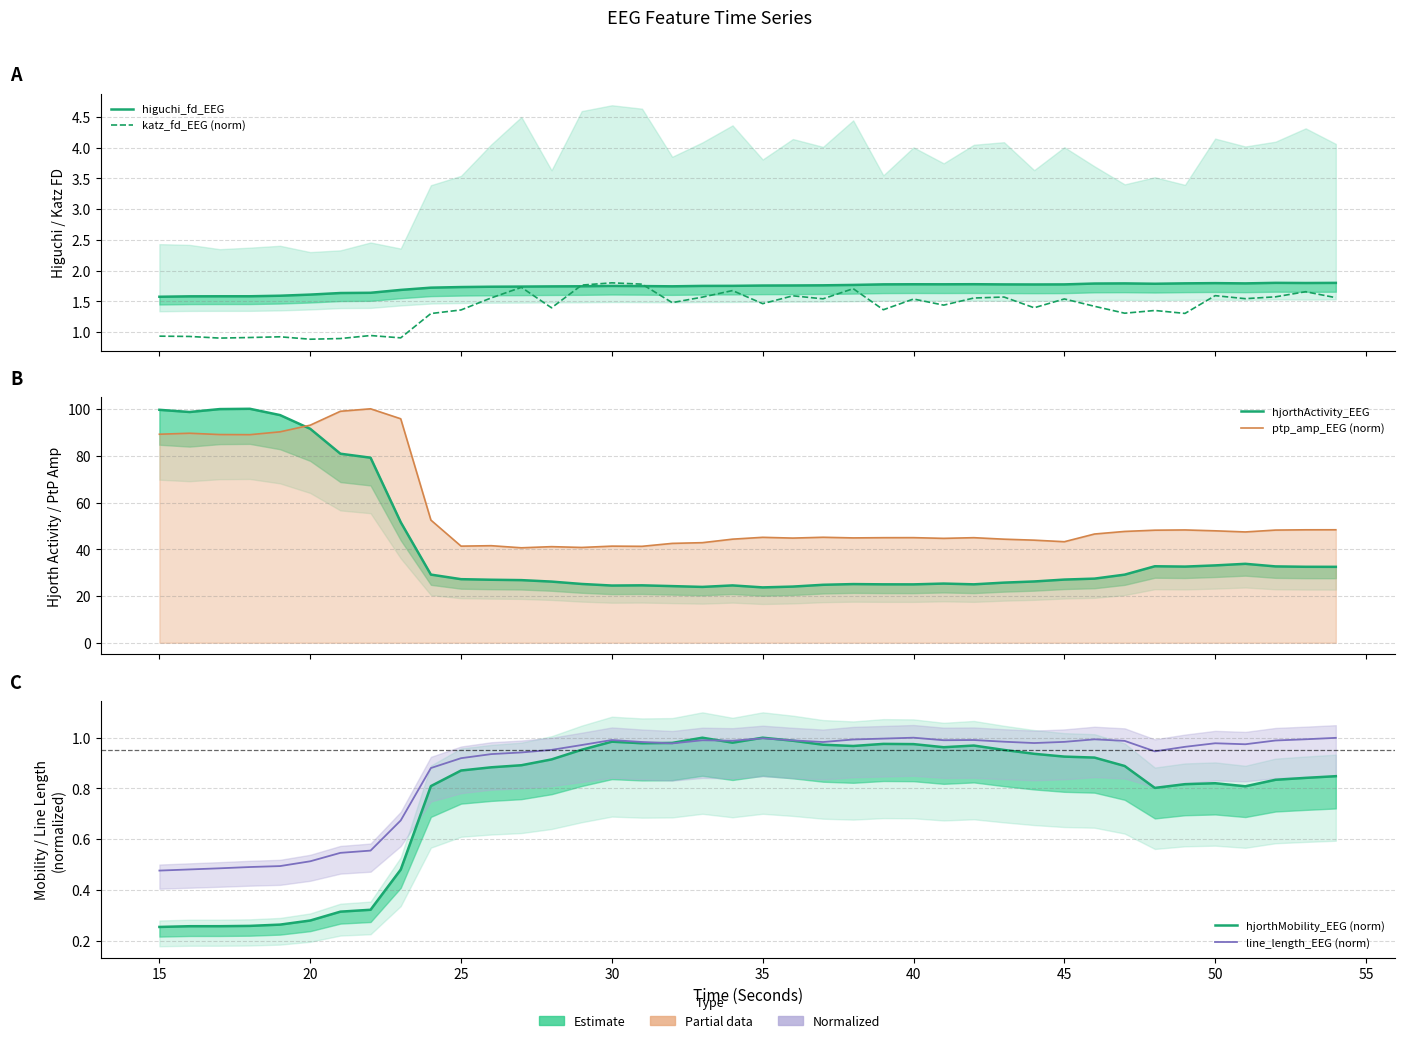

Which series has the largest total across all categories?

ptp_amp_EEG (norm)